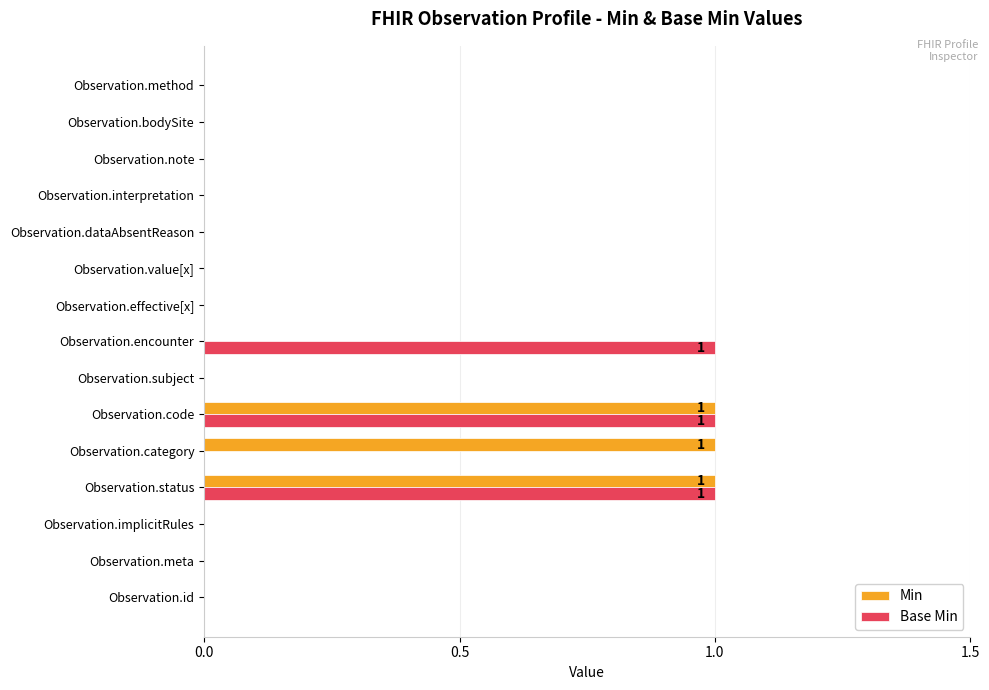

Is the value of Min at Observation.code greater than the value of Base Min at Observation.bodySite?

Yes